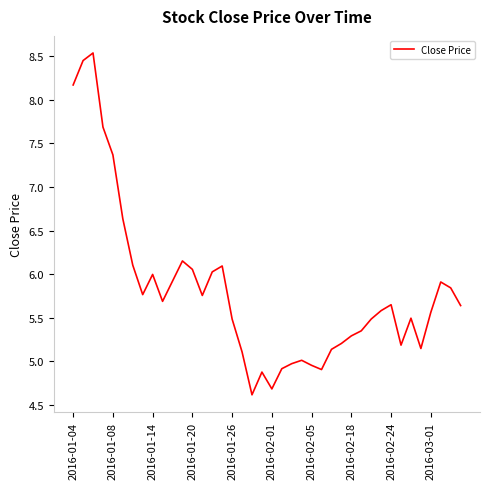

Is this an area chart (filled region under the line)?

No